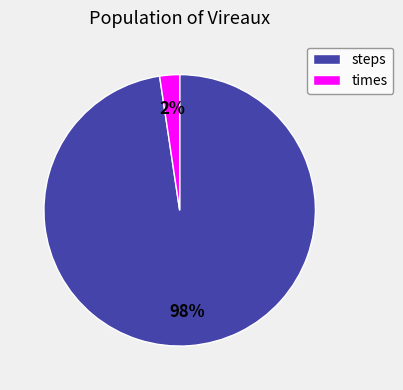

Which category has the smallest portion of the pie?

times